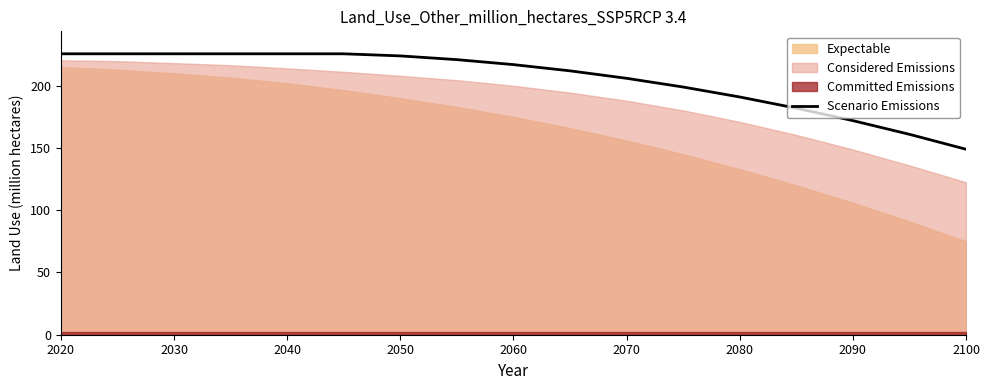

The value of Scenario Emissions at 2070 is 76.8. True or false?

False